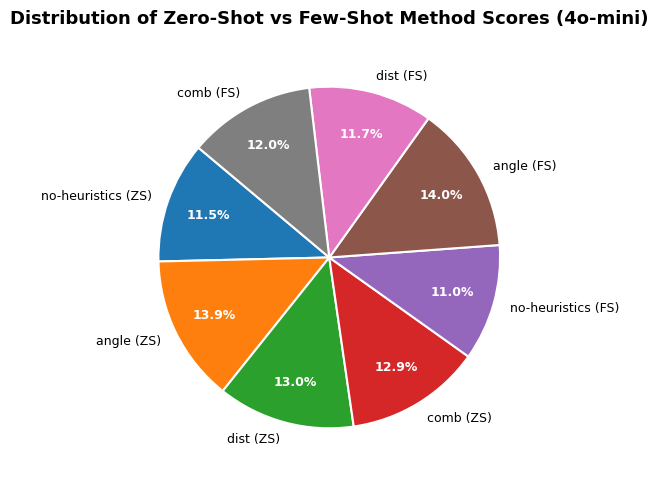

Is there any slice that represents more than half of the pie?

No